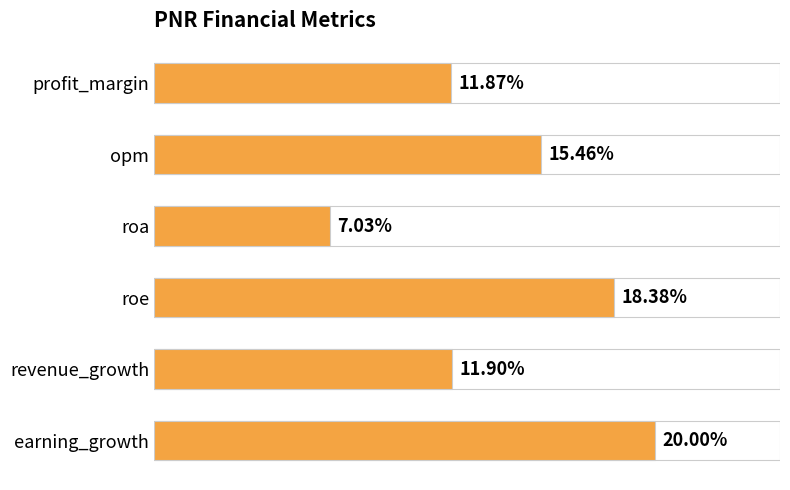

Reading right to left, transcribe all the data shown in this chart.

20.0	11.9	18.4	7.0	15.5	11.9